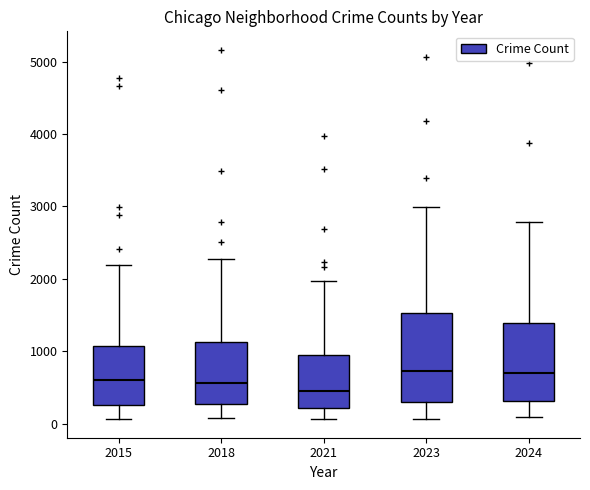

Reading left to right, transcribe this box plot: for each box, give where its median line is, the range the box spans, and where its two whiskers end, as read against the y-axis. The values are not printed on the chart, so give them approximately, as read against the axis.

2015: median 600, box 300 to 1100, whiskers 100 to 2200
2018: median 600, box 300 to 1100, whiskers 100 to 2300
2021: median 500, box 200 to 900, whiskers 100 to 2000
2023: median 700, box 300 to 1500, whiskers 100 to 3000
2024: median 700, box 300 to 1400, whiskers 100 to 2800